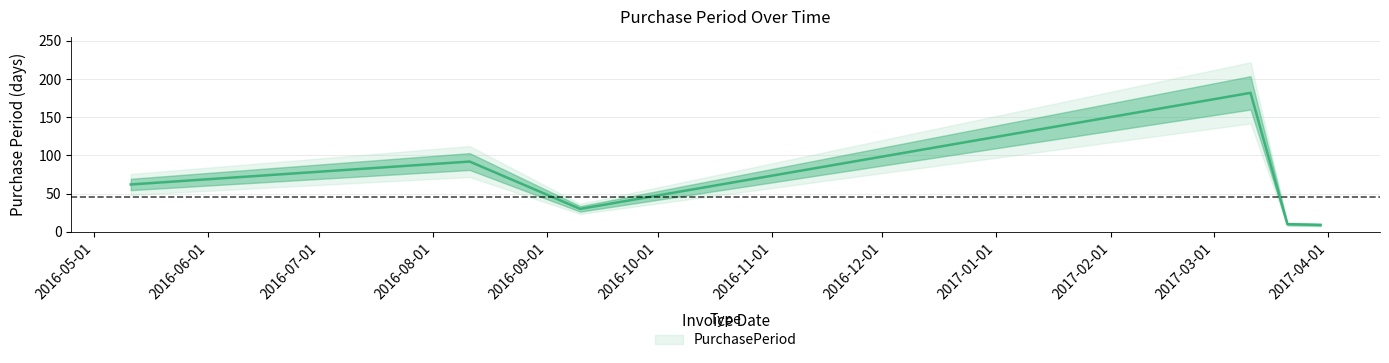

Reading left to right, list all the values displayed in this chart.

2016-05-11=62	2016-08-11=92	2016-09-10=30	2017-03-11=182	2017-03-21=10	2017-03-30=9